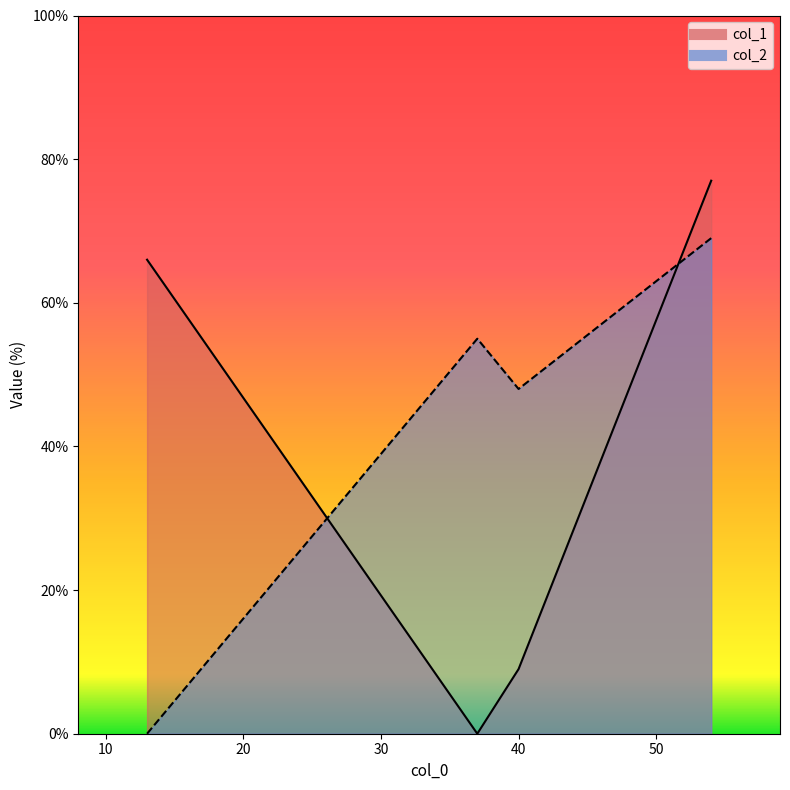

How many col_1 values are between 9 and 77?

3